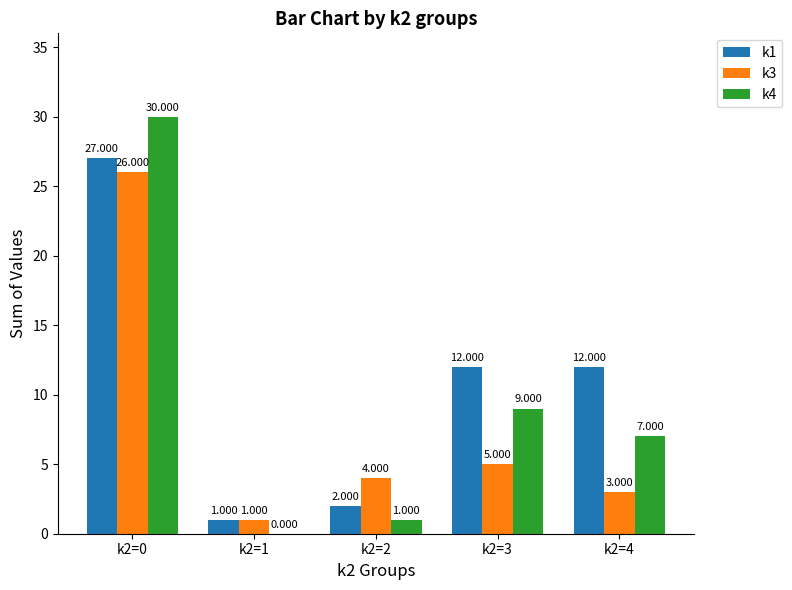

What is the highest value of the k1 series?

27